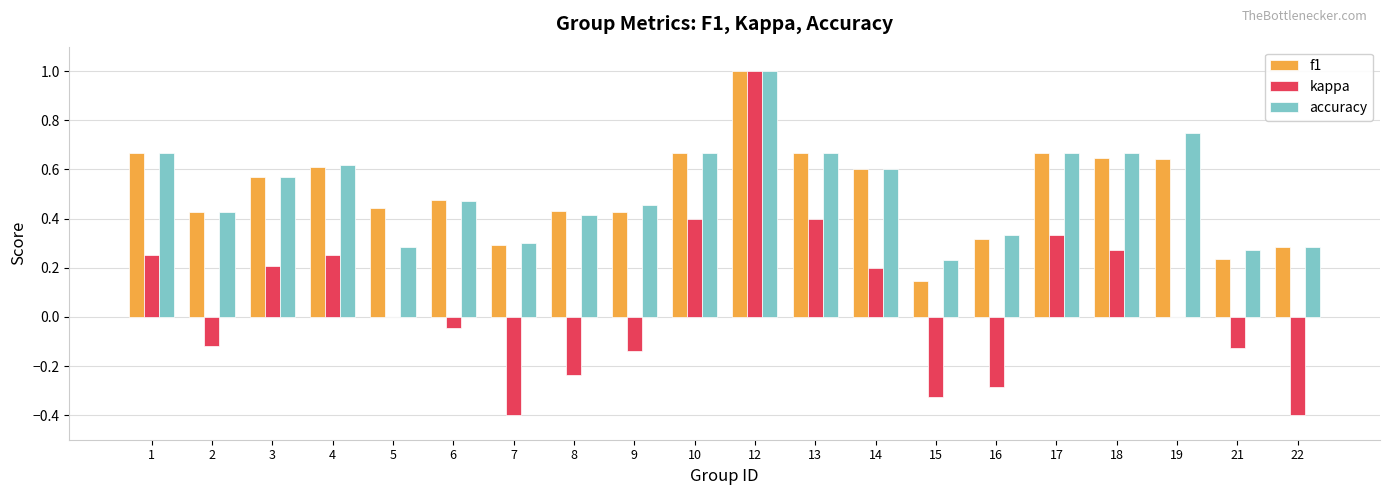

Between 10 and 12, which series saw the biggest shift?

kappa